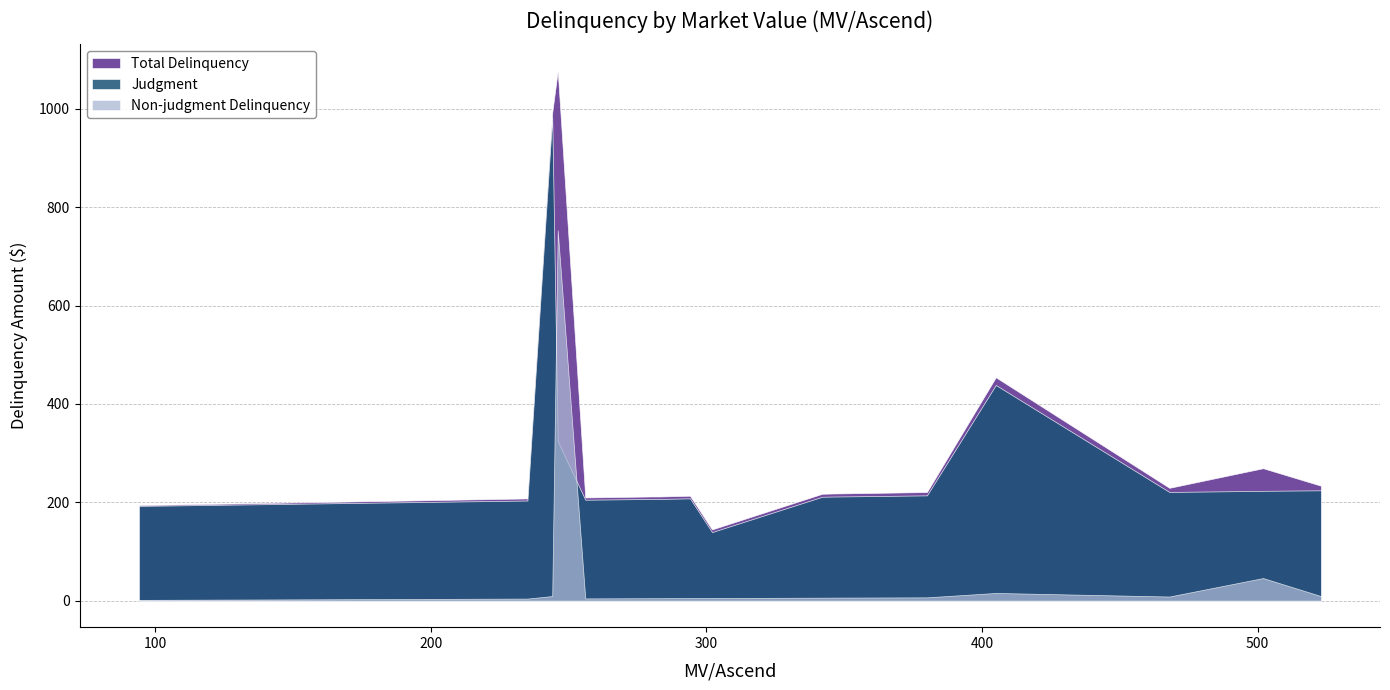

What is the average value of the Non-judgment Delinquency series?

45.3